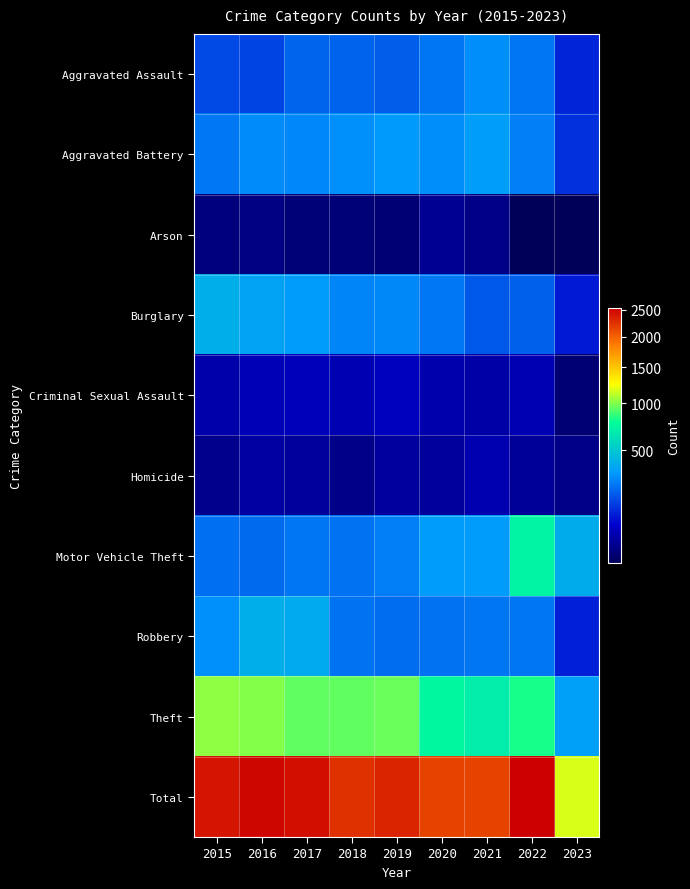

Reading left to right, transcribe all the data shown in this chart.

Aggravated Assault: 2015=160	2016=154	2017=207	2018=206	2019=197	2020=242	2021=292	2022=239	2023=105
Aggravated Battery: 2015=246	2016=288	2017=277	2018=297	2019=321	2020=294	2021=336	2022=261	2023=124
Arson: 2015=11	2016=13	2017=9	2018=9	2019=8	2020=20	2021=14	2022=5	2023=5
Burglary: 2015=393	2016=352	2017=327	2018=273	2019=281	2020=245	2021=185	2022=200	2023=92
Criminal Sexual Assault: 2015=34	2016=43	2017=47	2018=40	2019=51	2020=36	2021=32	2022=40	2023=8
Homicide: 2015=17	2016=29	2017=24	2018=15	2019=27	2020=24	2021=37	2022=23	2023=14
Motor Vehicle Theft: 2015=228	2016=218	2017=243	2018=232	2019=260	2020=328	2021=329	2022=722	2023=384
Robbery: 2015=297	2016=394	2017=381	2018=237	2019=224	2020=233	2021=244	2022=244	2023=99
Theft: 2015=1027	2016=1009	2017=941	2018=941	2019=959	2020=736	2021=691	2022=813	2023=338
Total: 2015=2413	2016=2500	2017=2456	2018=2250	2019=2328	2020=2158	2021=2160	2022=2547	2023=1169